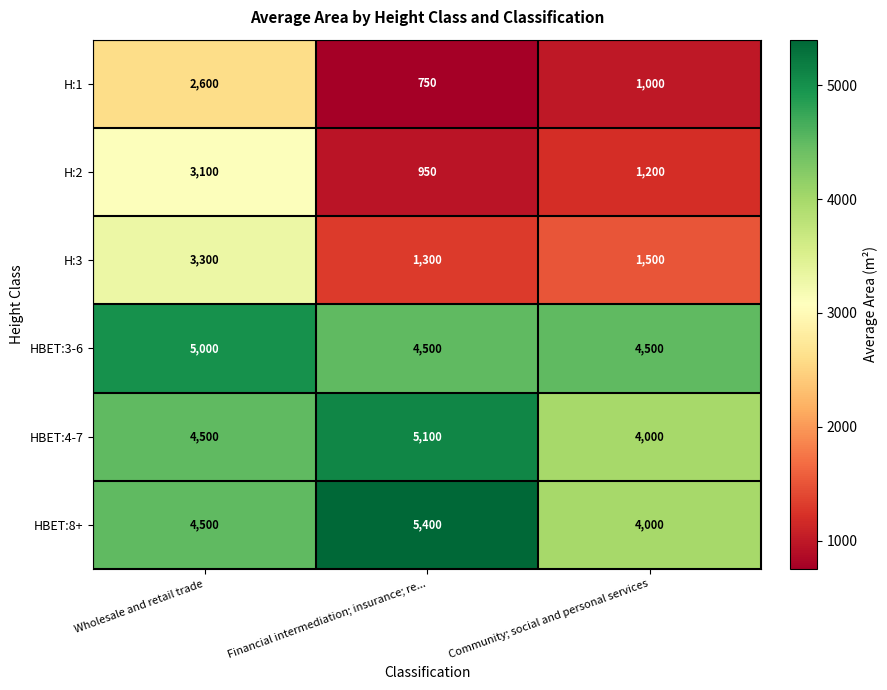

Which series has the widest spread of values?

H:2